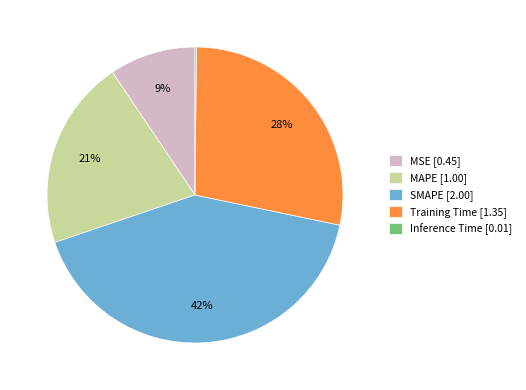

What percentage is the Training Time slice, to the nearest percent?

28%